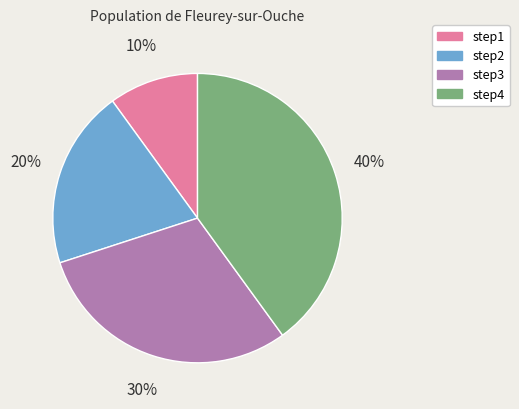

What percentage is the step2 slice, to the nearest percent?

20%